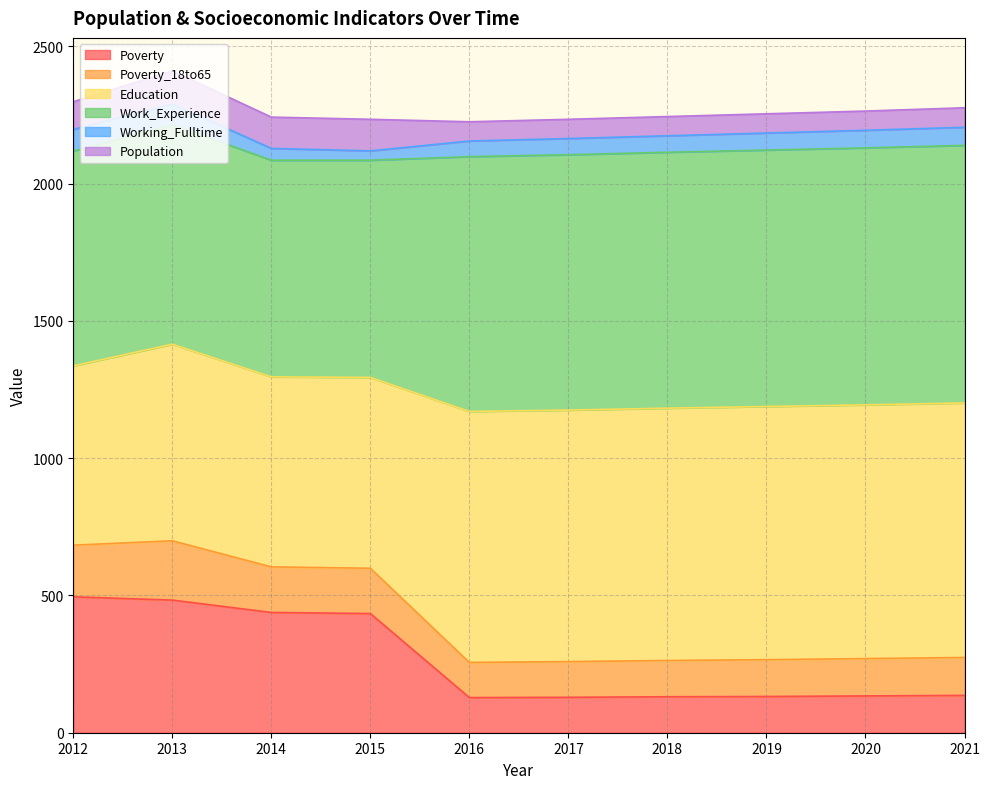

In Education, how many points are lower than both neighbors (excluding endpoints)?

1